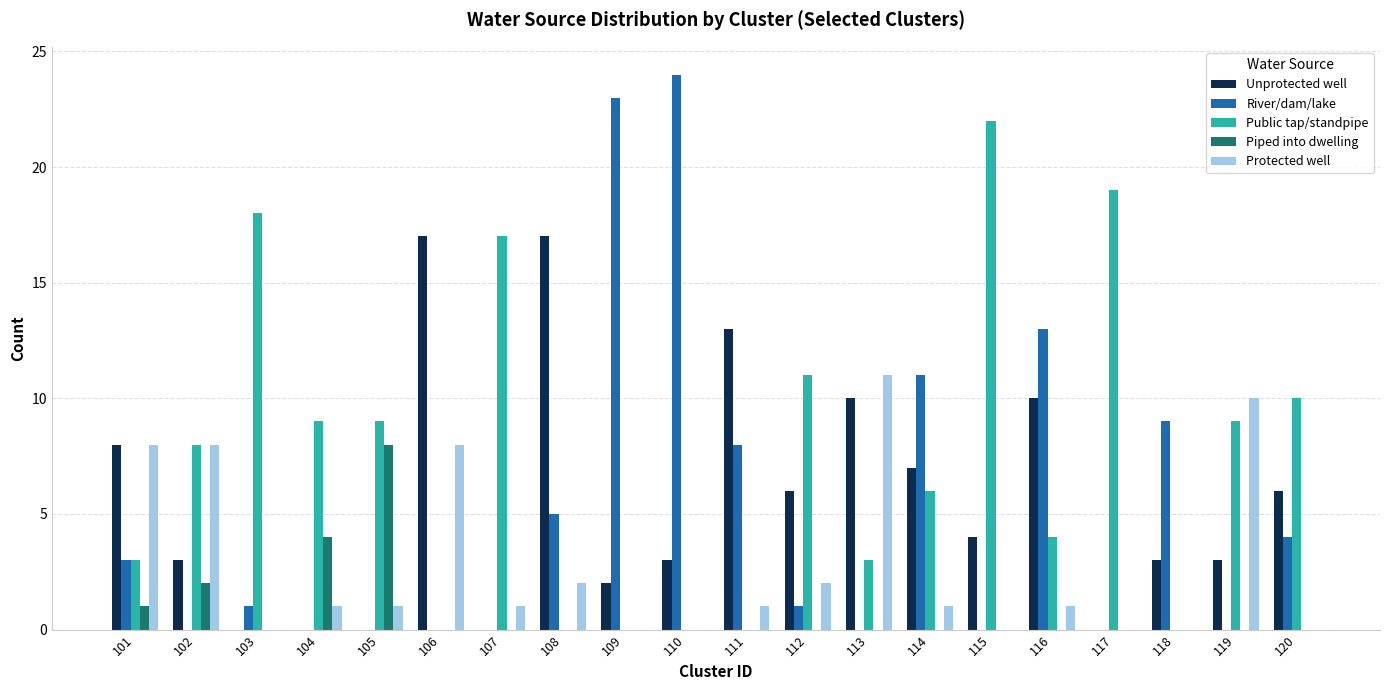

The value of Public tap/standpipe at 117 is 30. True or false?

False